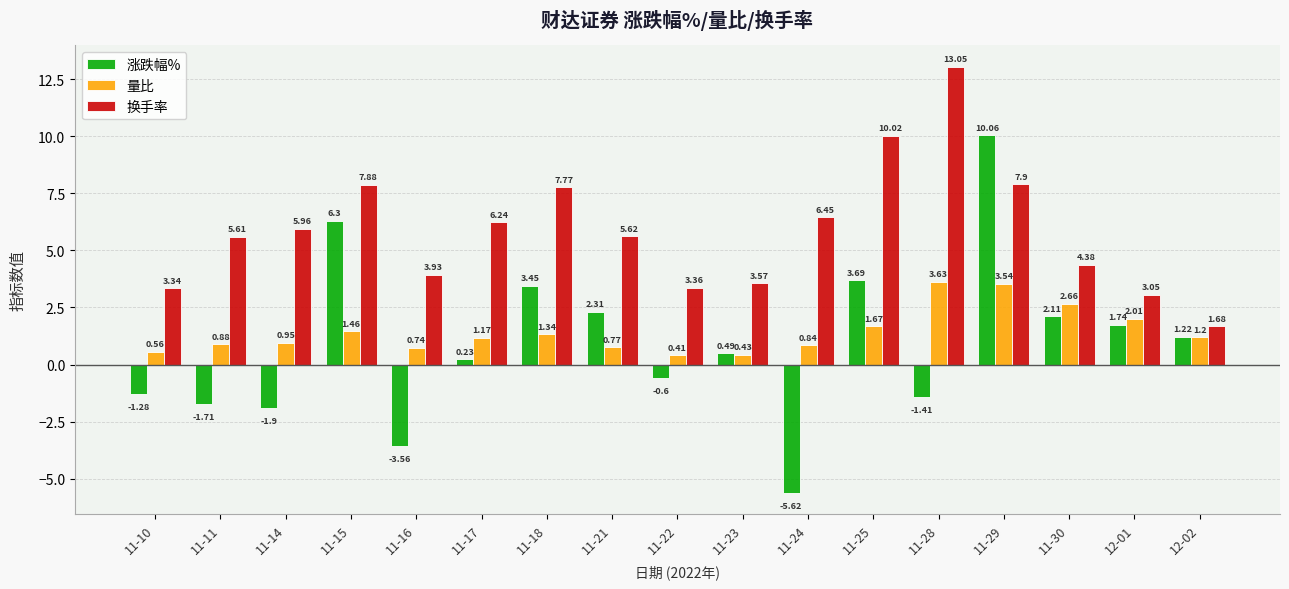

The 涨跌幅% series shows 1.2 at 11-30. True or false?

False